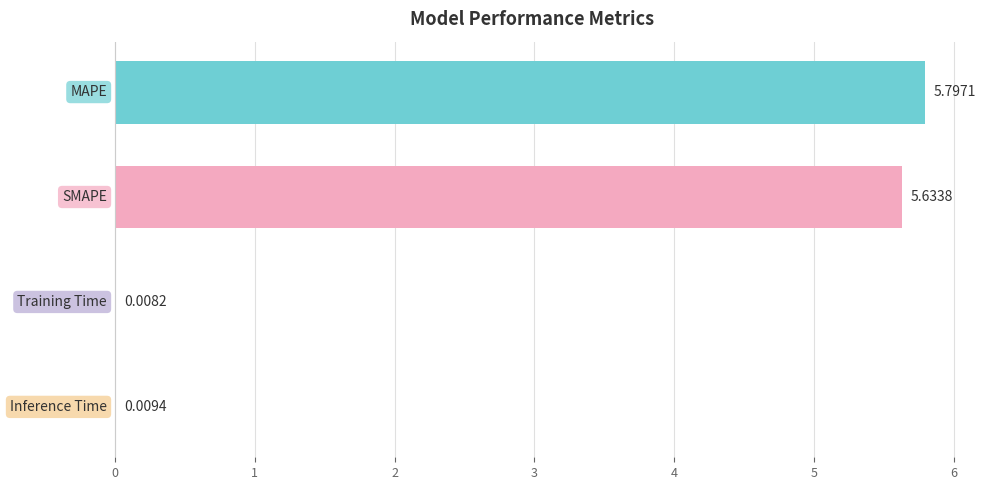

What is the maximum value shown in the chart?

5.8